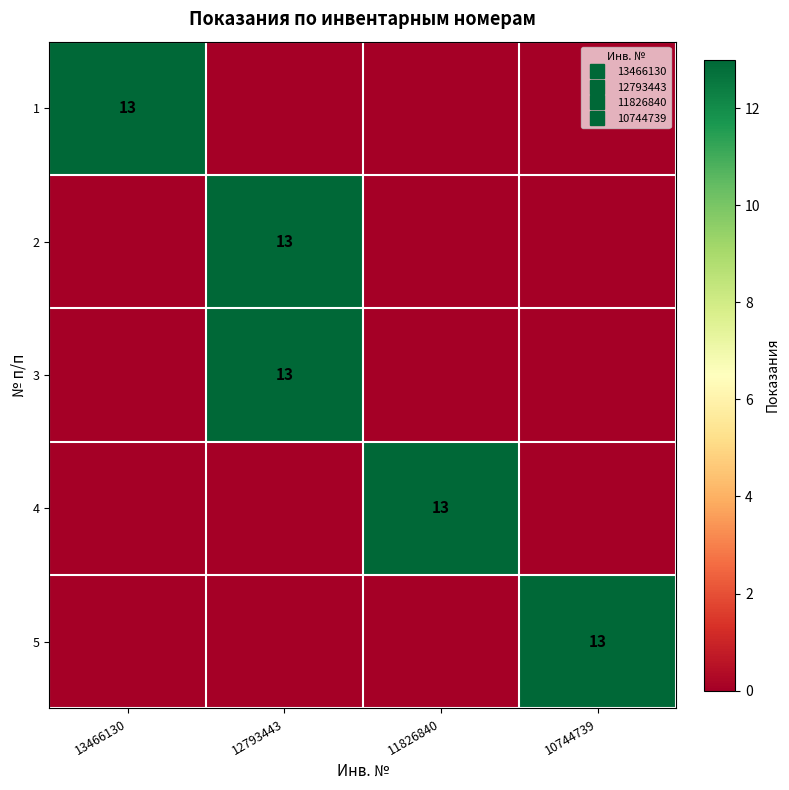

Rank the categories by 3 value from lowest to highest.

13466130, 11826840, 10744739, 12793443